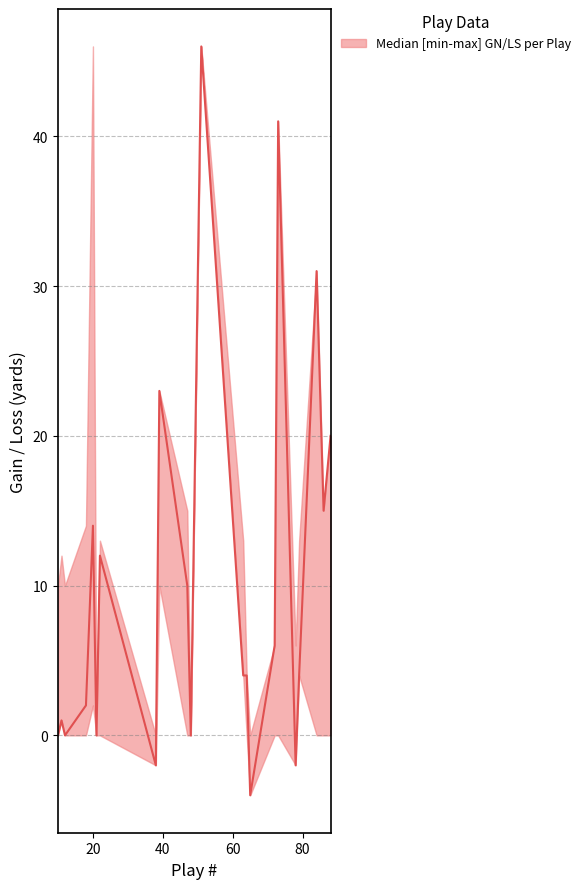

Rank the series by their average value, from highest to lowest.

upper, median, lower